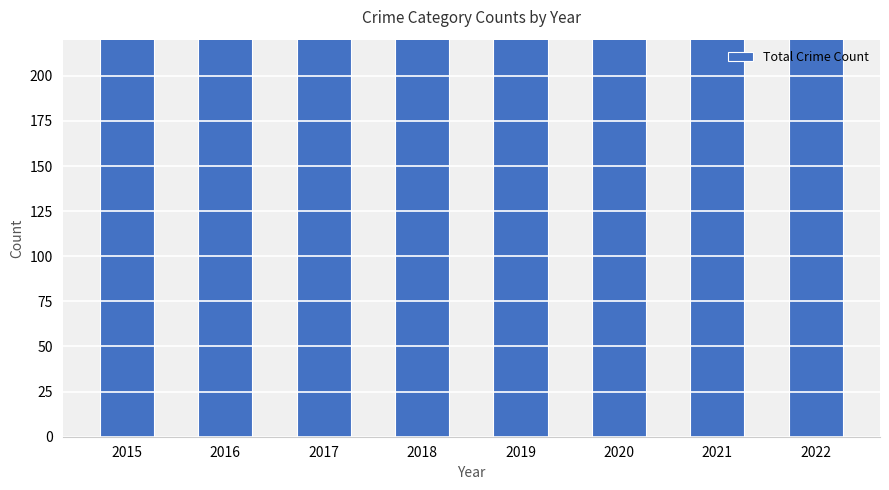

What is the value of the 5th bar from the left?

284